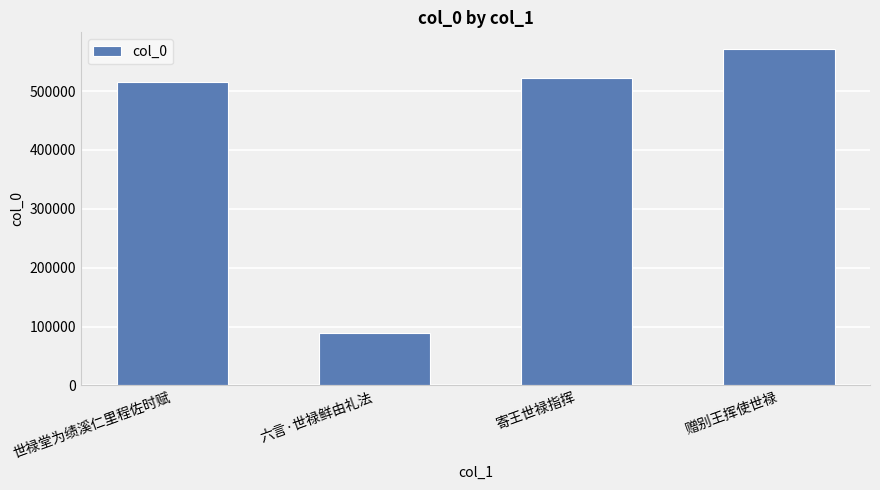

What is the change in value from 世禄堂为绩溪仁里程佐时赋 to 赠别王挥使世禄?

+55337